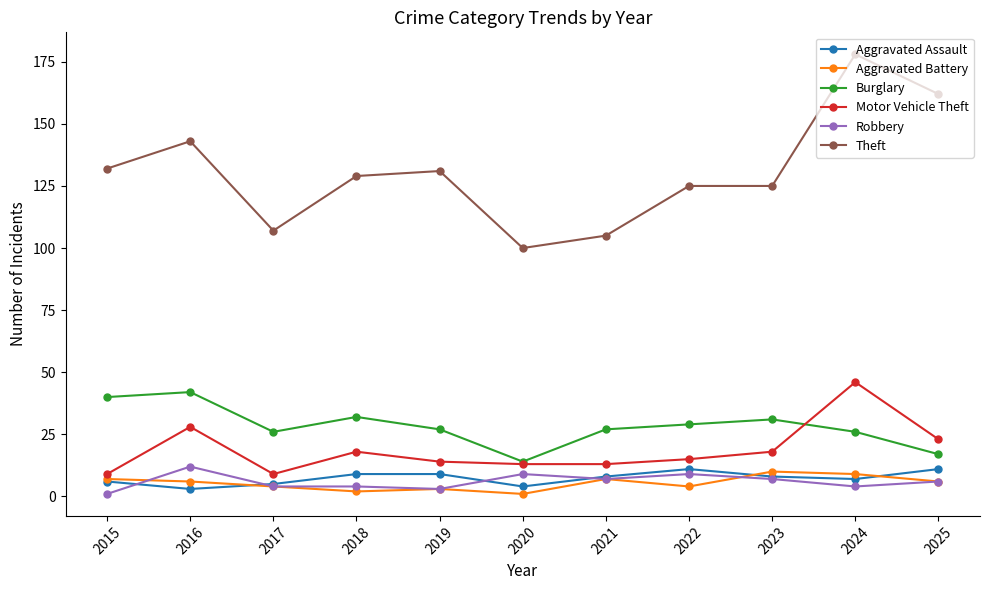

In Burglary, how many points are lower than both neighbors (excluding endpoints)?

2